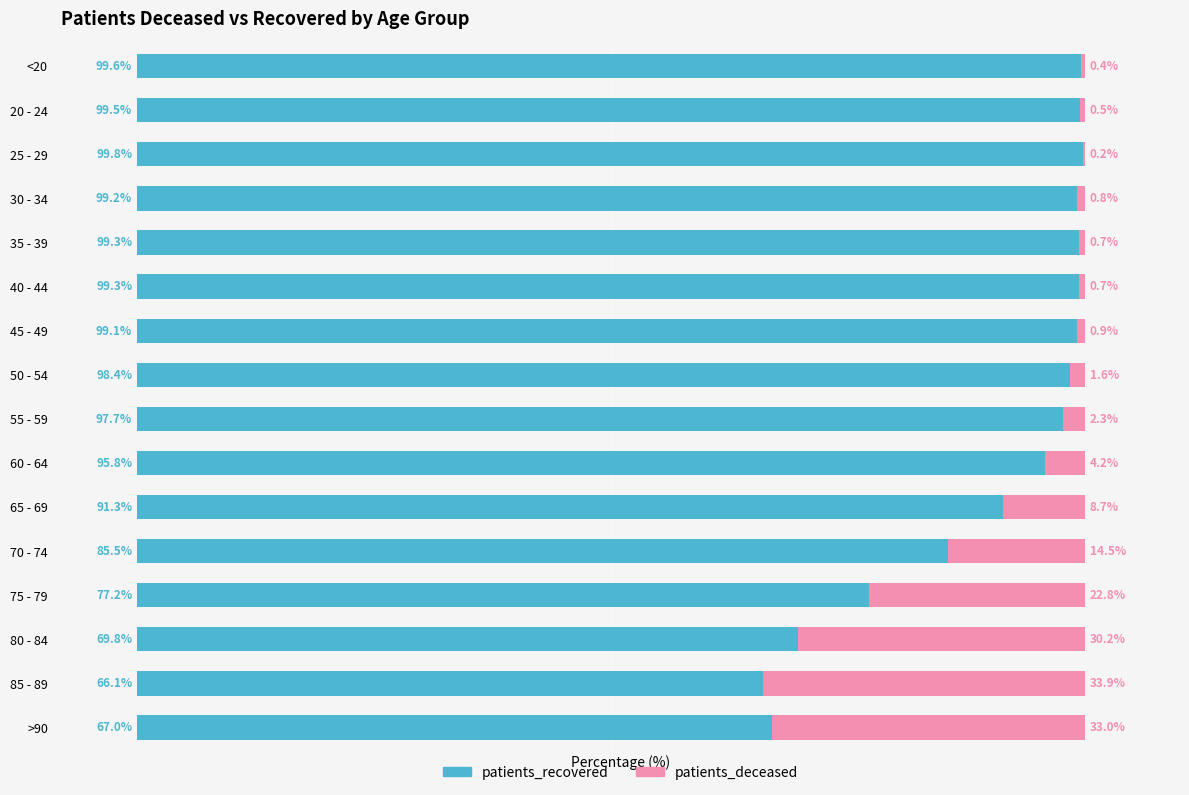

At which label is patients_recovered closest to 82?

70 - 74